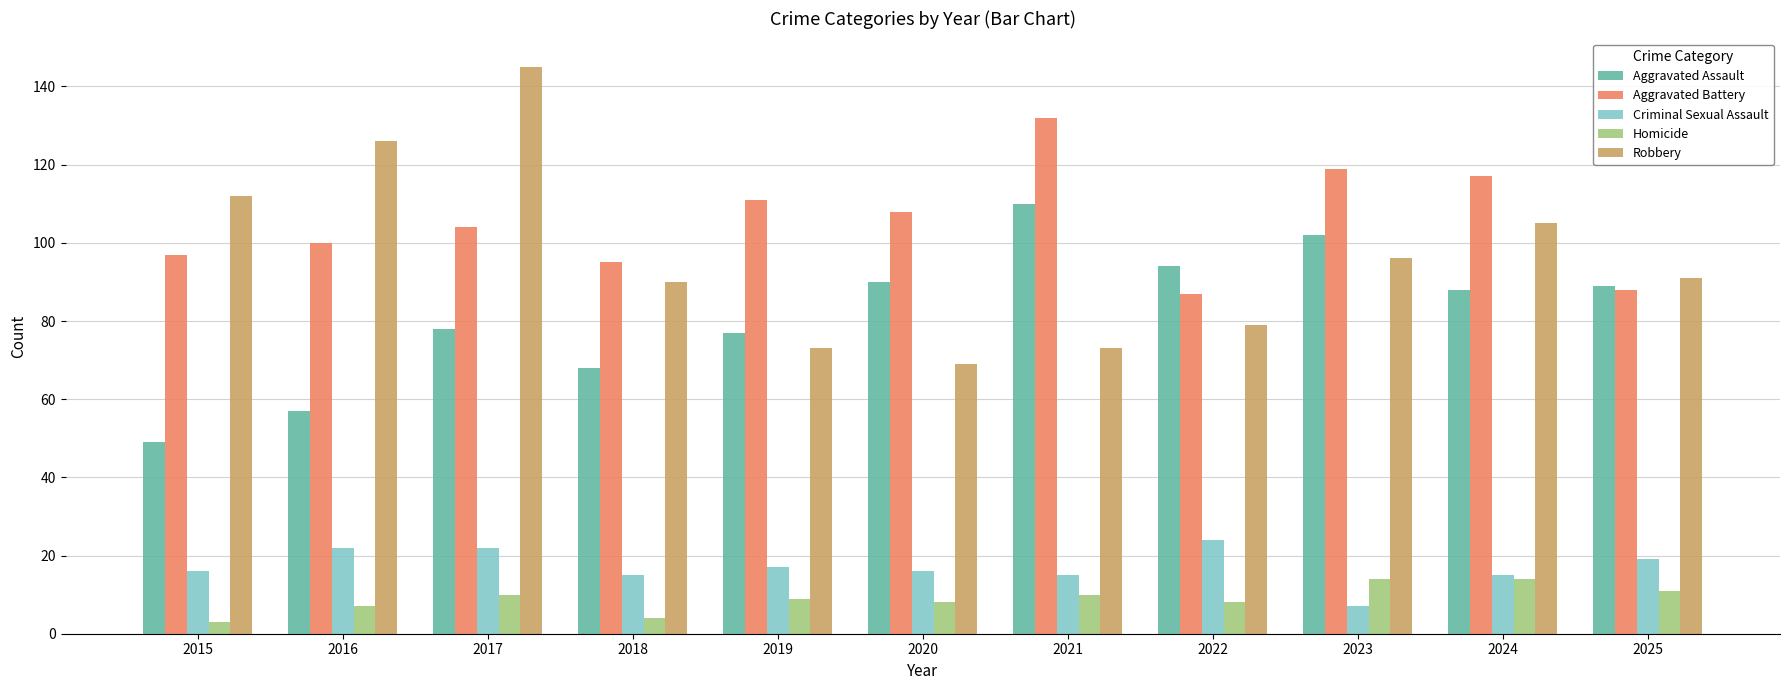

What is the difference between the second highest and minimum values in the Aggravated Assault series?

53